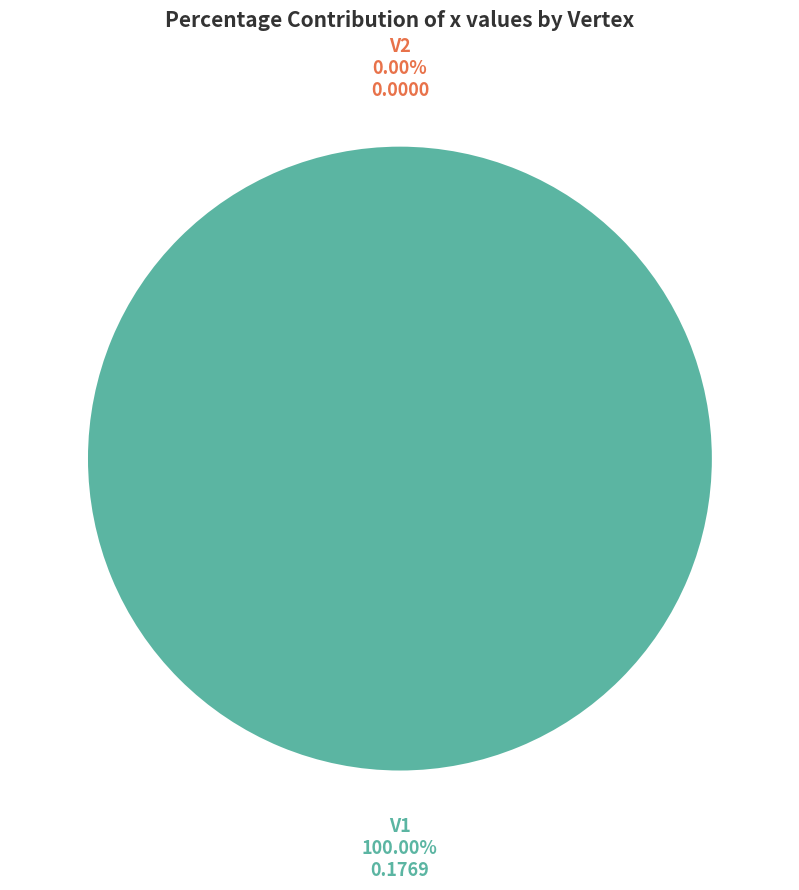

Do V1 and V2 together represent more than half of the pie?

Yes